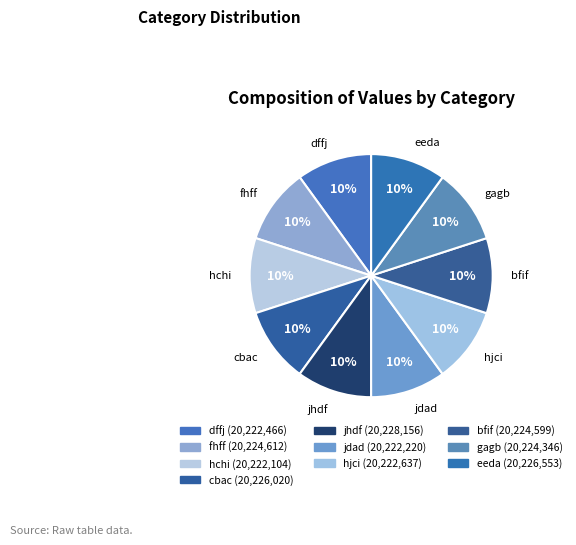

Count the number of slices in the pie.

10